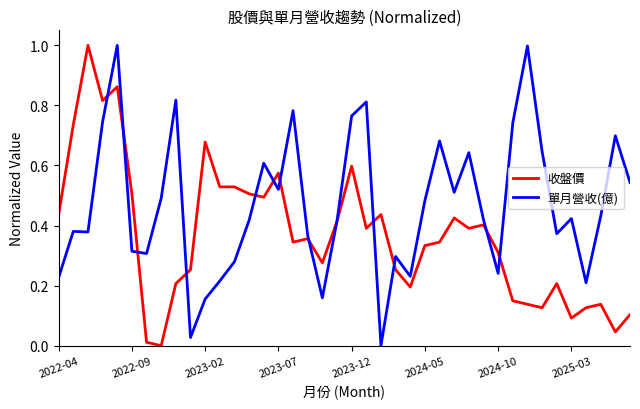

Which series has the largest total across all categories?

單月營收(億)